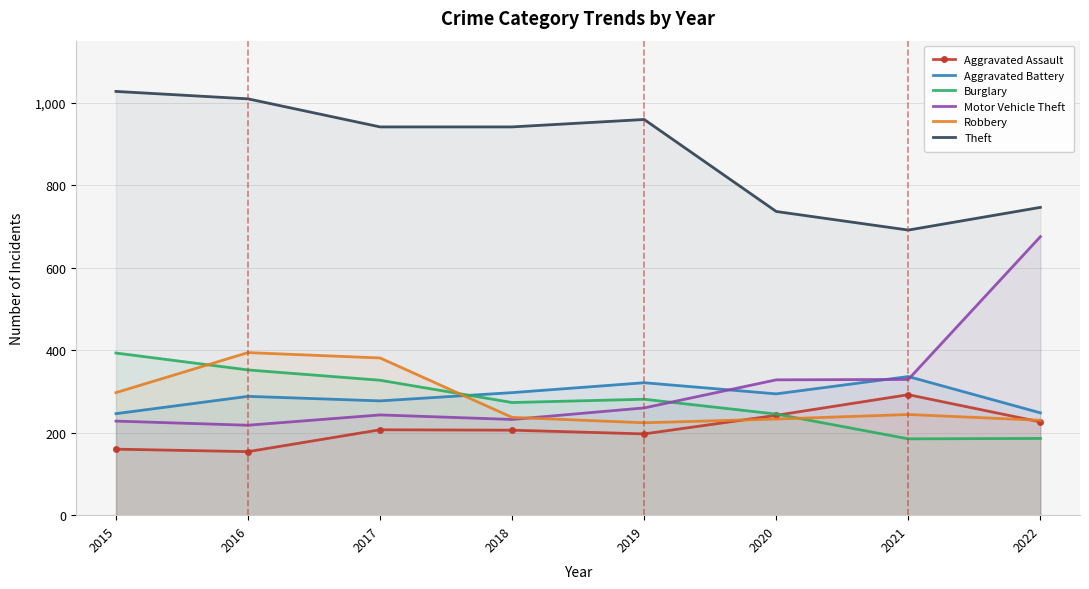

At how many categories does at least one series exceed 816?

5